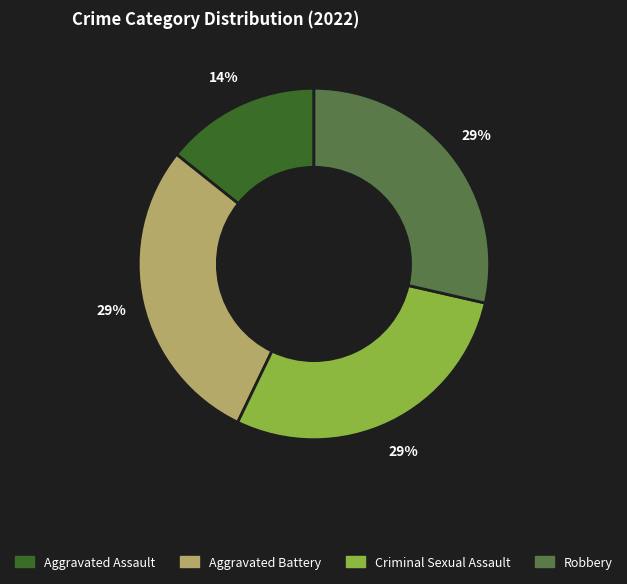

To the nearest percent, what is the average slice percentage?

25%